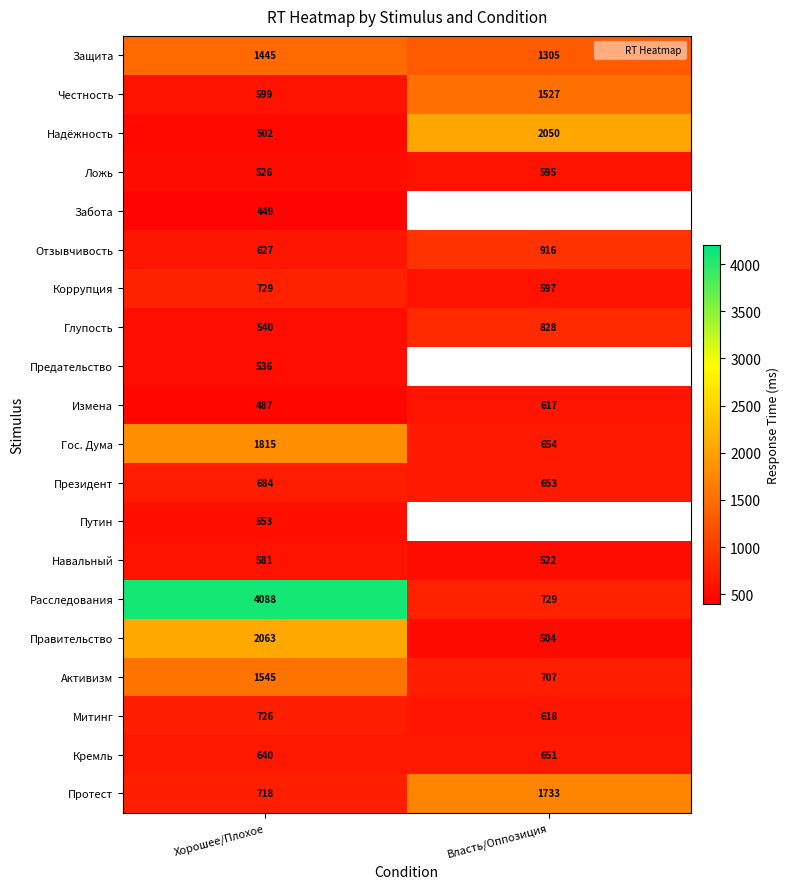

At Хорошее/Плохое, list the series in order from largest to smallest.

Расследования, Правительство, Гос. Дума, Активизм, Защита, Коррупция, Митинг, Протест, Президент, Кремль, Отзывчивость, Честность, Навальный, Путин, Глупость, Предательство, Ложь, Надёжность, Измена, Забота